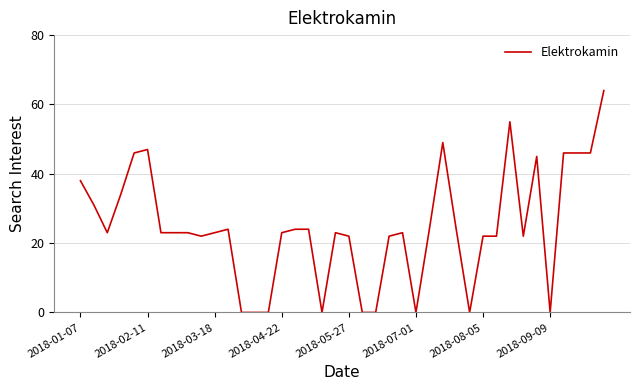

What is the greatest value displayed?

64